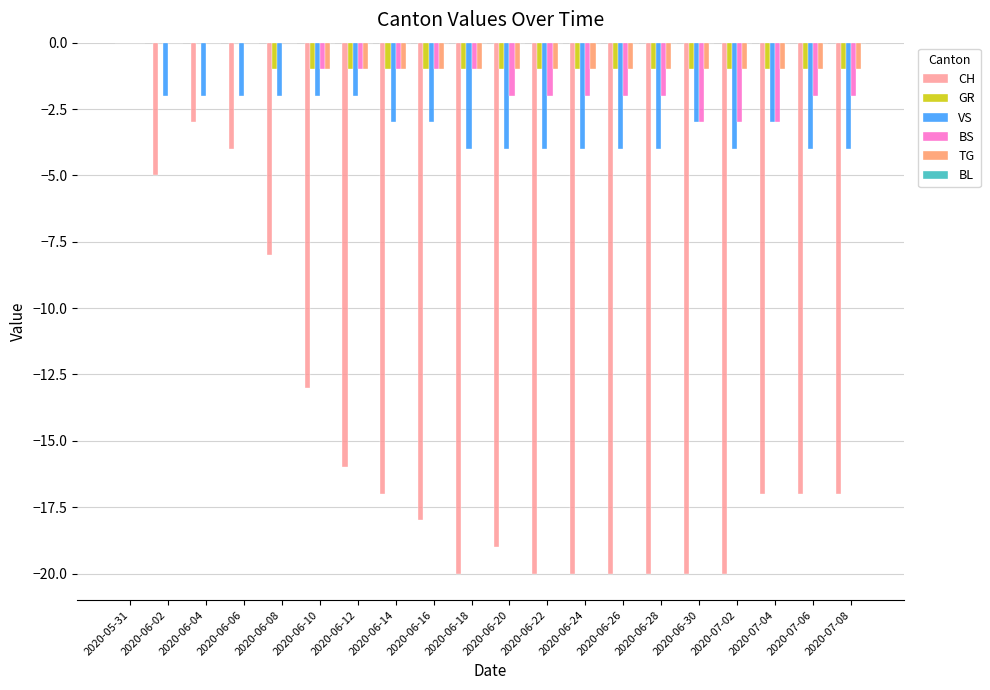

What is the total value across all series at 2020-07-04?

-25